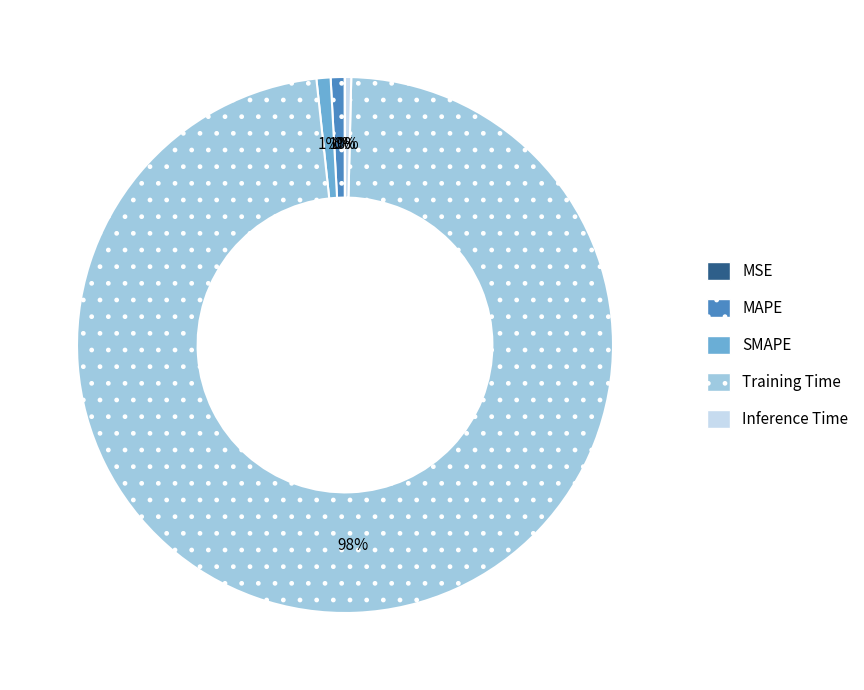

Is Training Time the majority of the pie?

Yes